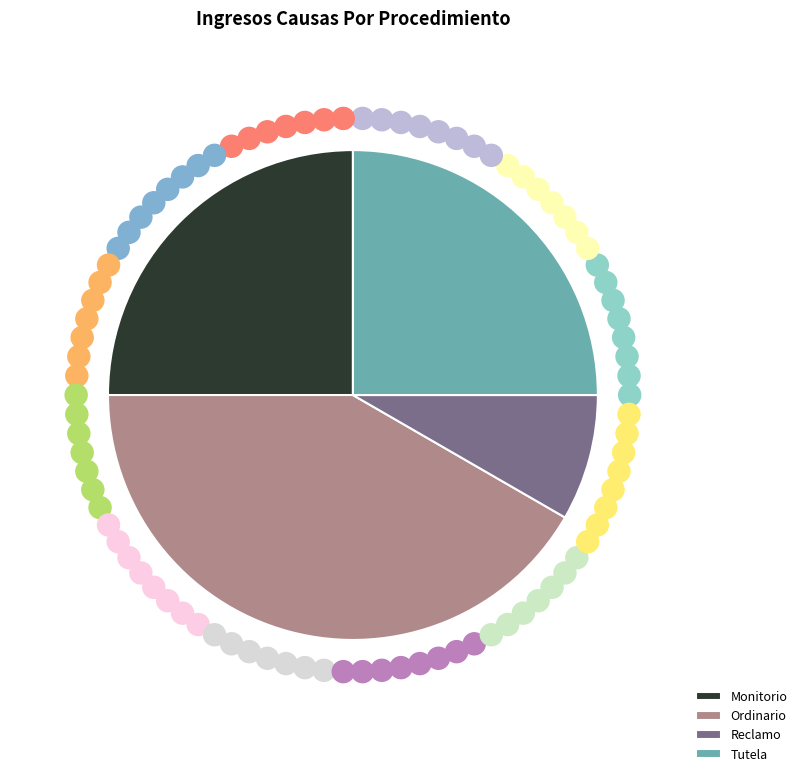

Does any single category account for the majority?

No